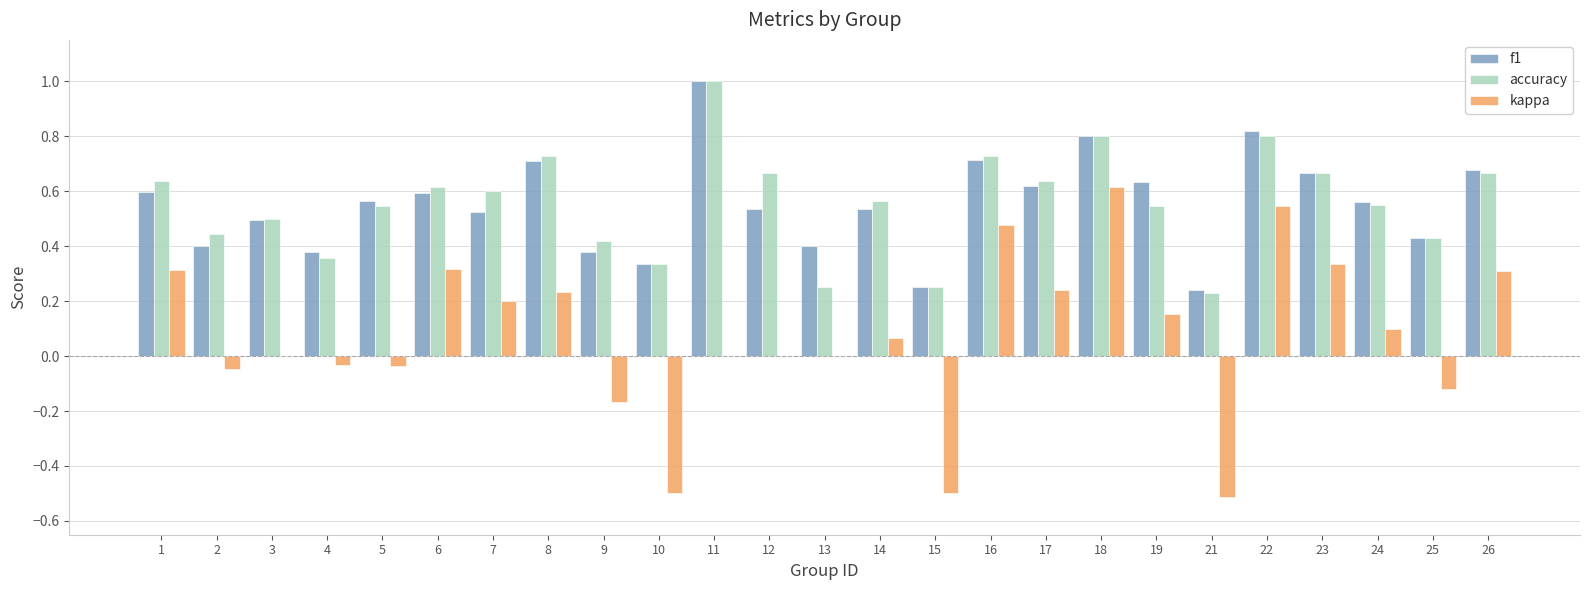

How many categories are shown in the chart?

25